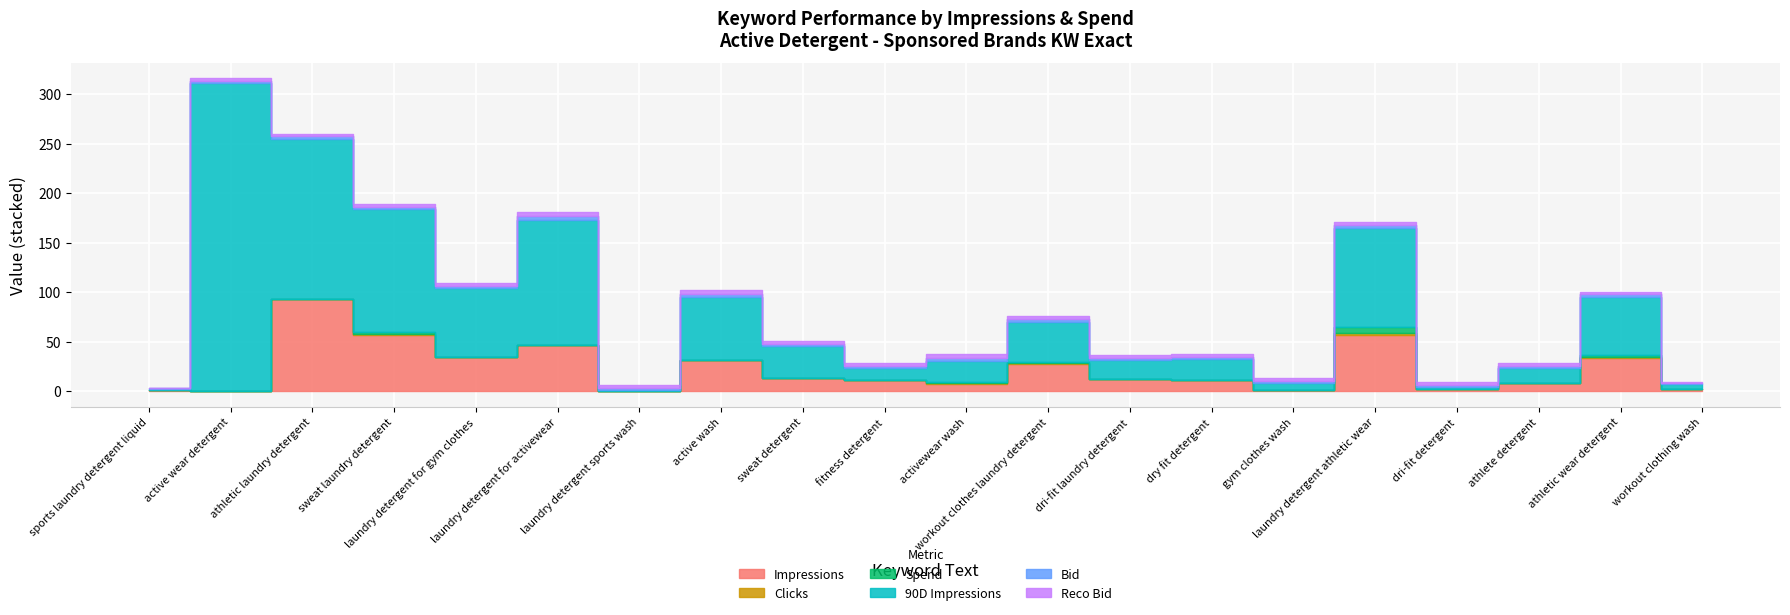

Where is the first local maximum for Impressions?

athletic laundry detergent